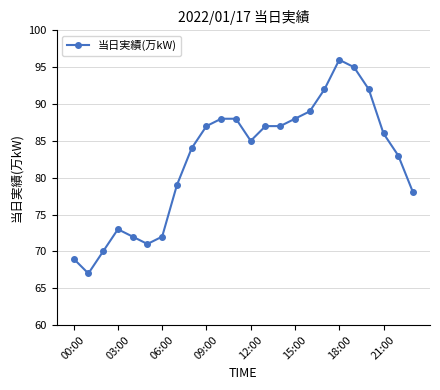

Reading right to left, extract all data points from this chart.

78	83	86	92	95	96	92	89	88	87	87	85	88	88	87	84	79	72	71	72	73	70	67	69